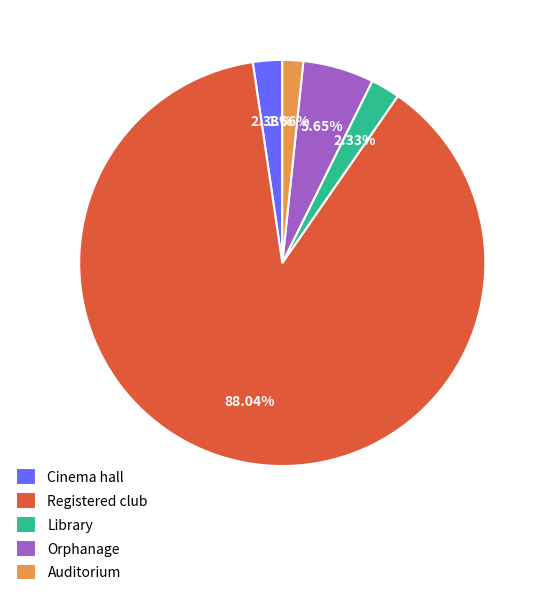

Which category accounts for the majority?

Registered club